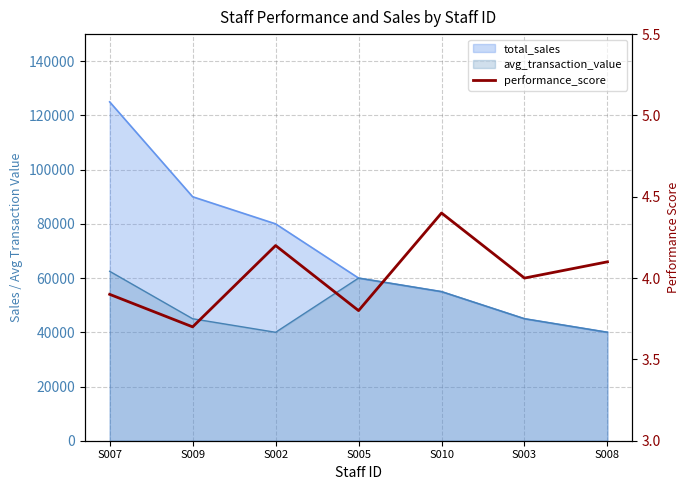

Which label corresponds to the smallest value in the chart?

S009